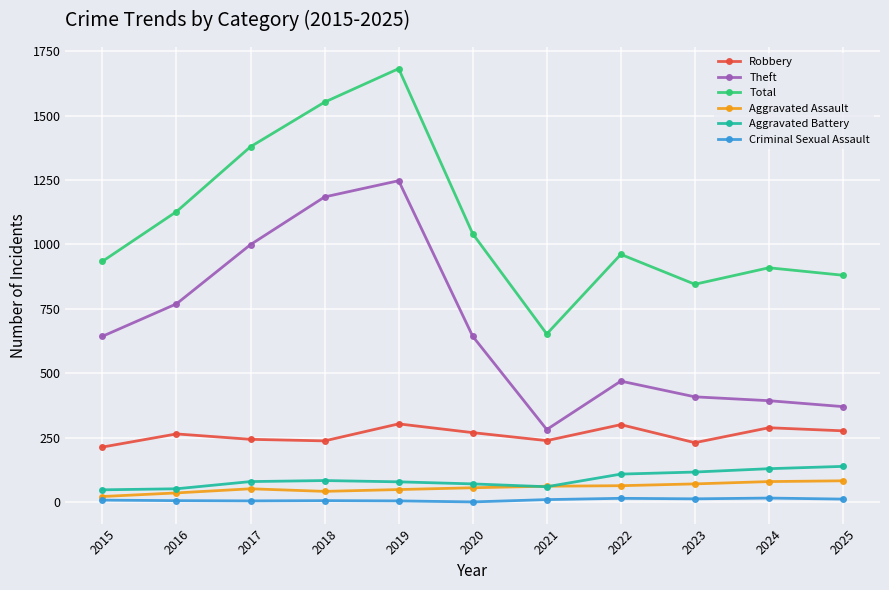

How many data points in Total are less than 961?

5